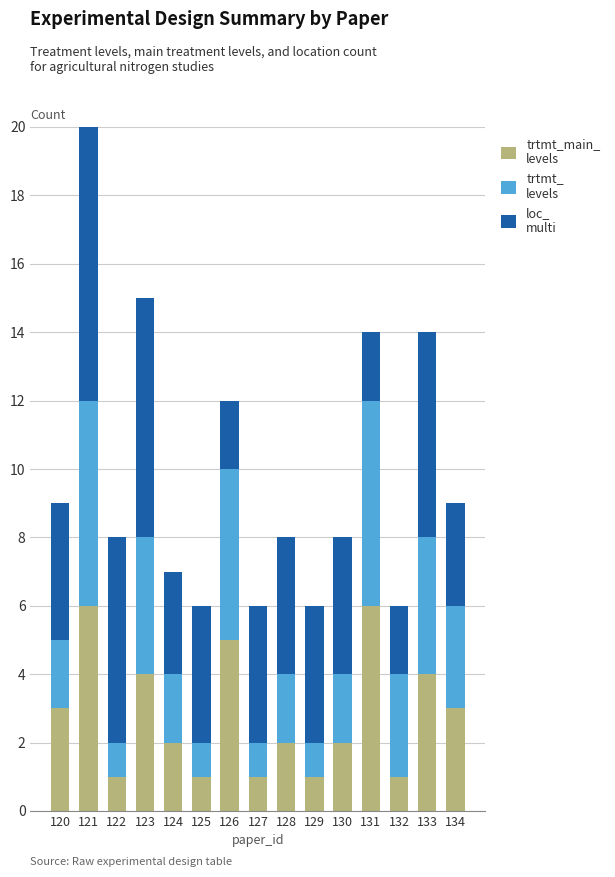

What is the value of the loc_multi bar at the 15th from the left?

3